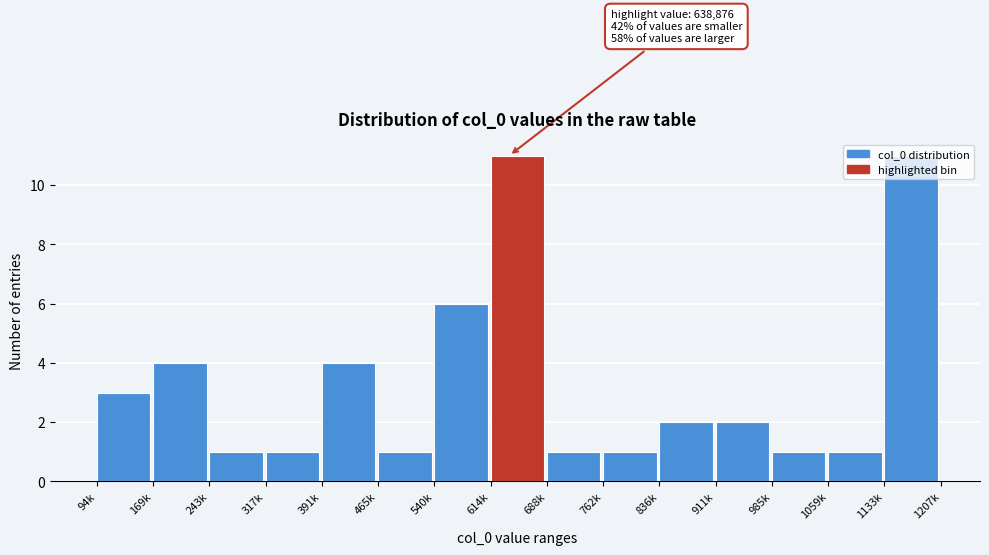

What is the greatest value displayed?

11